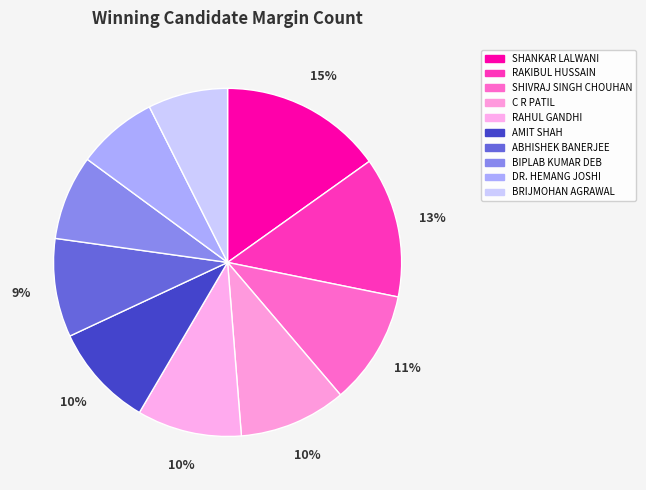

To the nearest percent, what portion does DR. HEMANG JOSHI represent?

8%